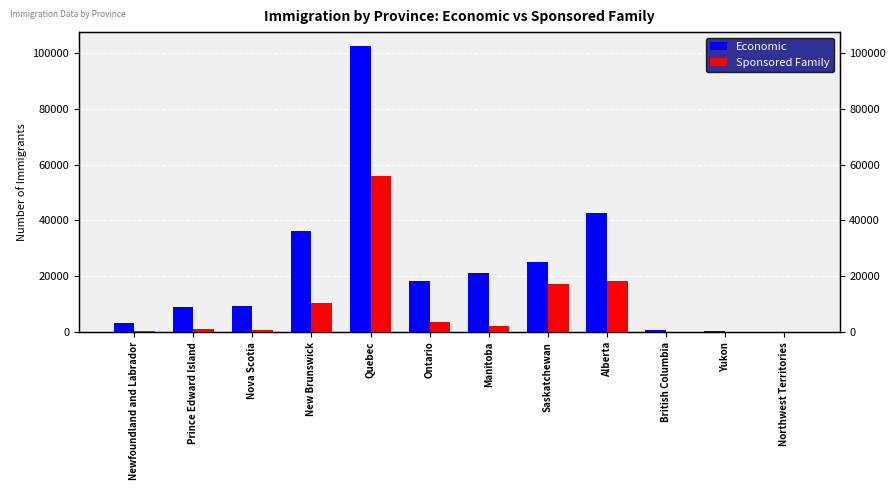

How many values in the Economic series exceed 18210?

5